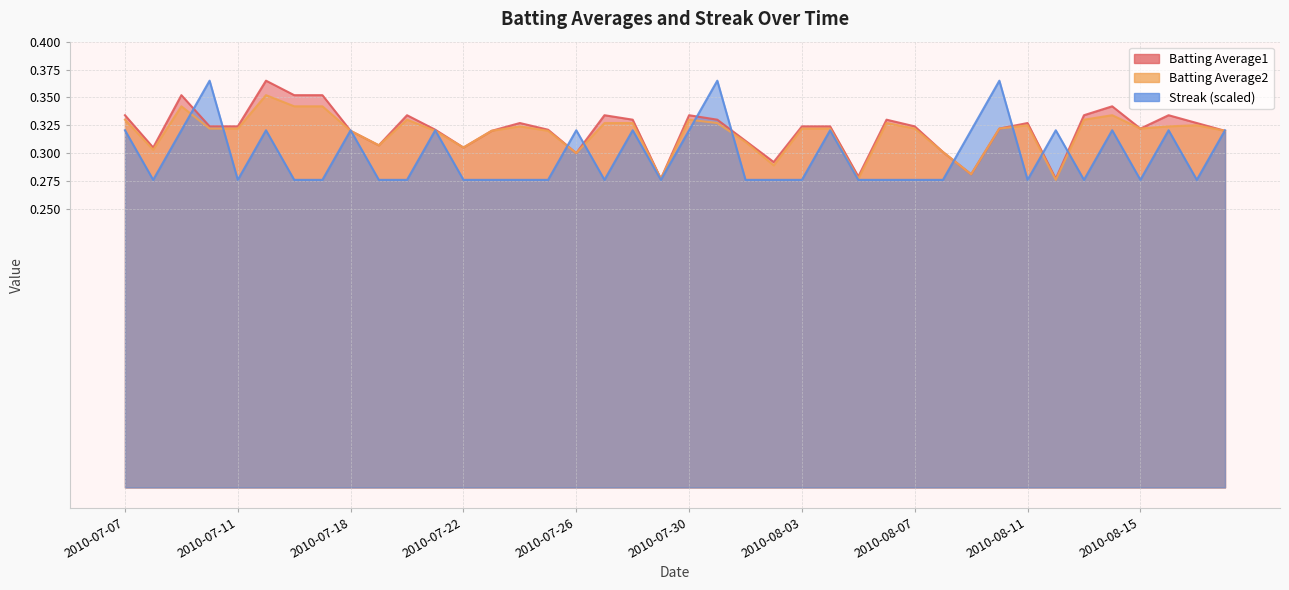

What is the greatest value displayed?

0.4